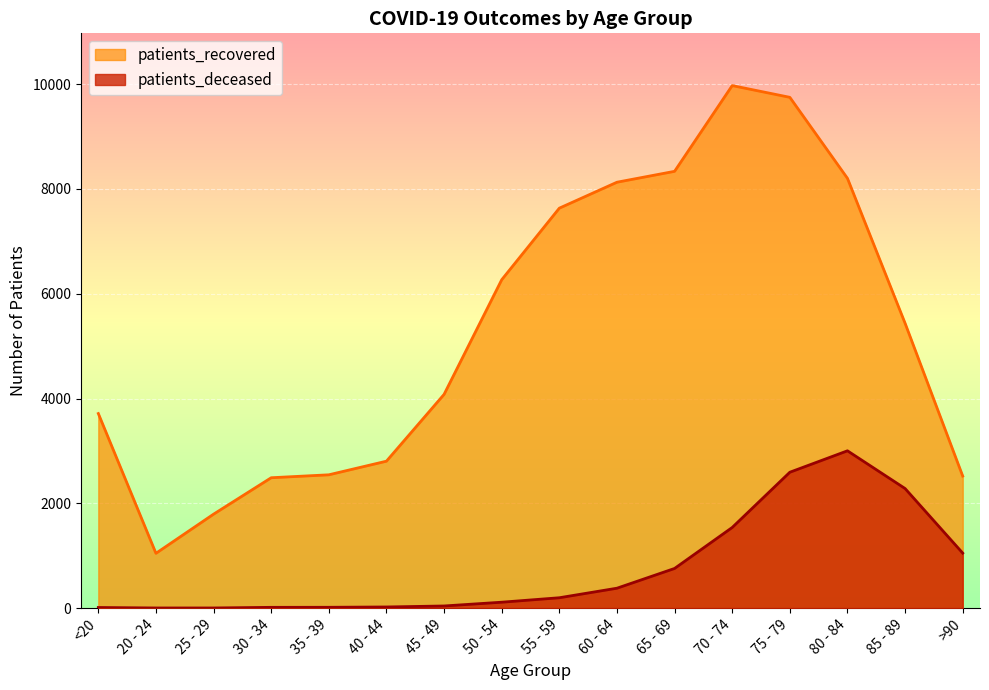

What is the value of the patients_deceased point at the 1st from the left?

12